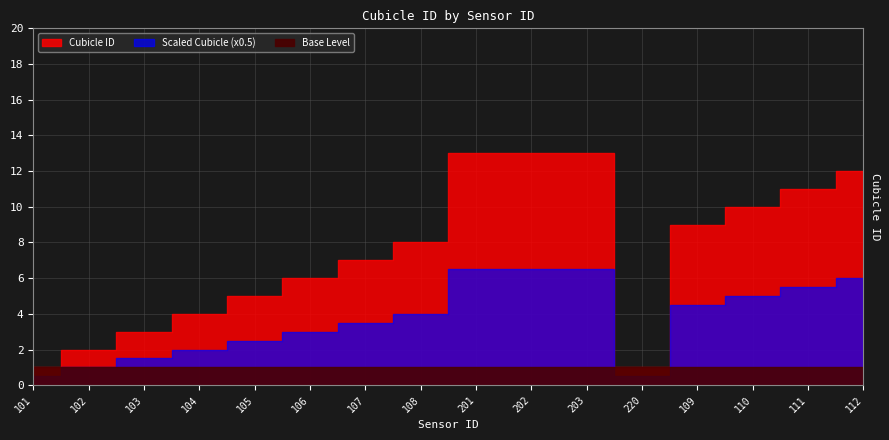

Is it true that the value at 202 is 13?

True